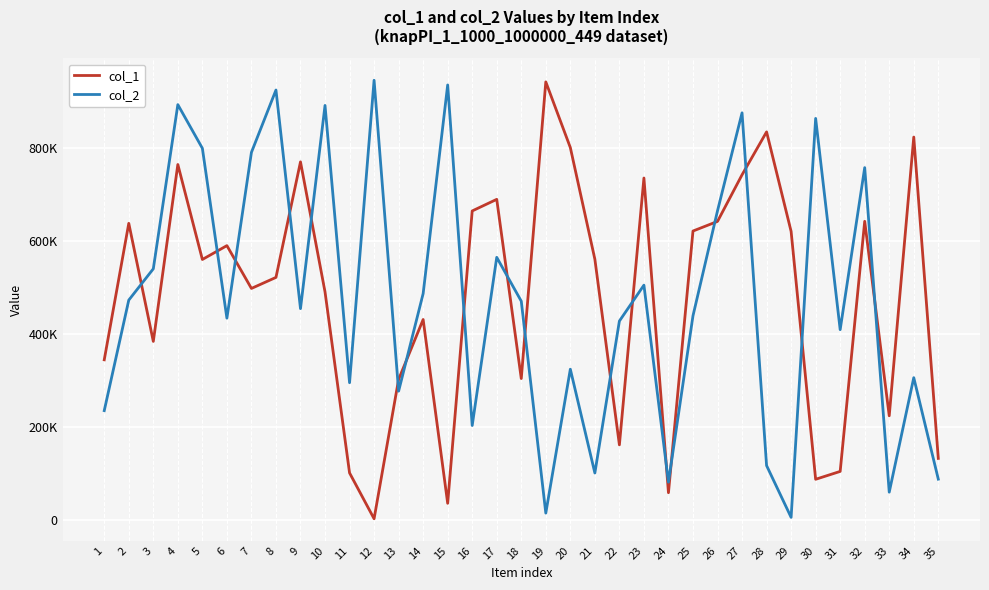

Between which two adjacent categories do col_1 and col_2 first intersect?

2 and 3